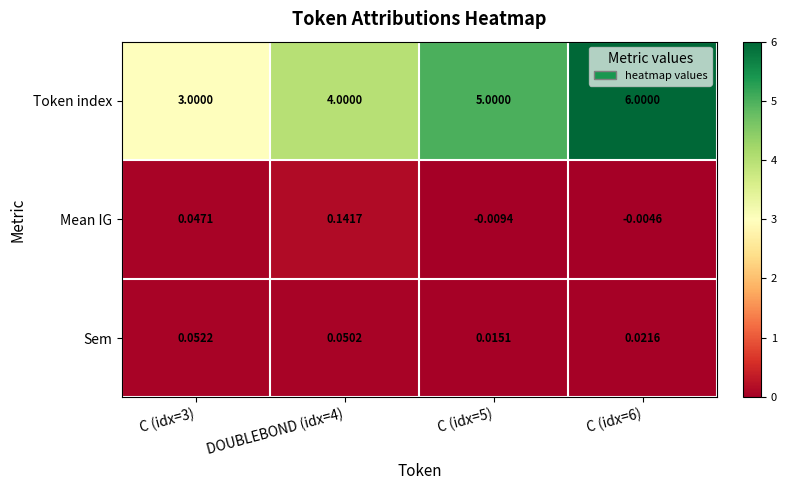

How many data points in Mean IG are above 0?

2